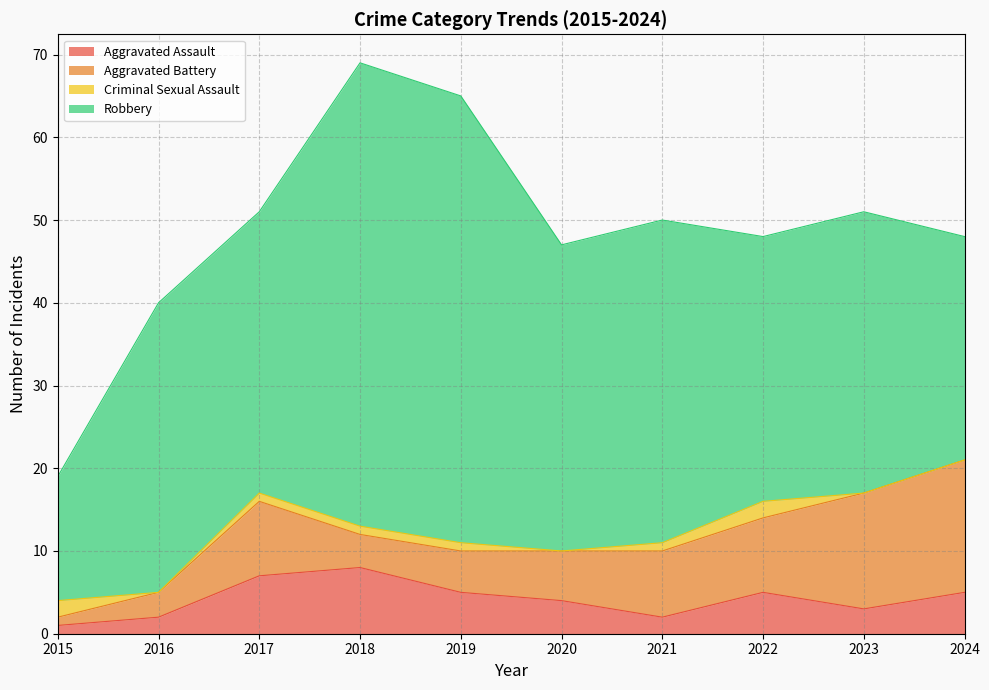

Which has a higher value, 2019 or 2023?

2019